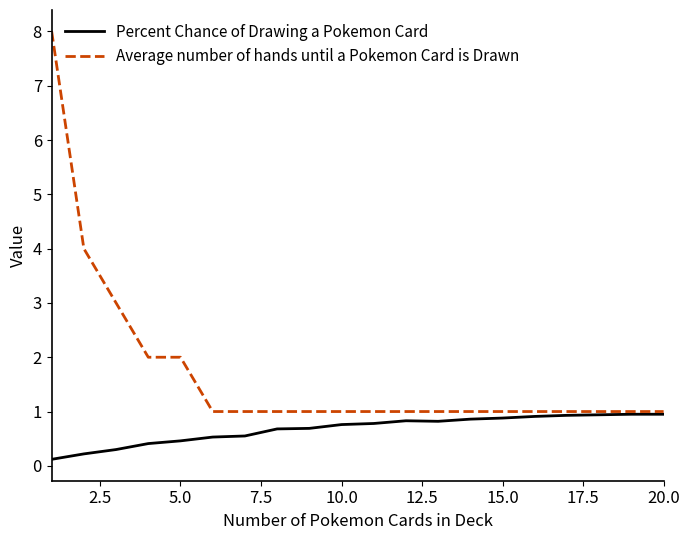

What is the difference between the maximum and minimum values in the Average number of hands until a Pokemon Card is Drawn series?

7.0